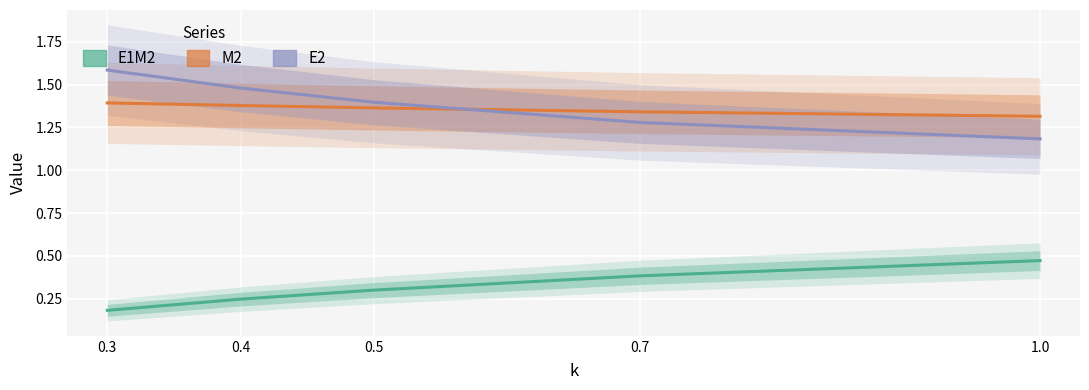

Count the M2 values in the range 1 to 2.

5